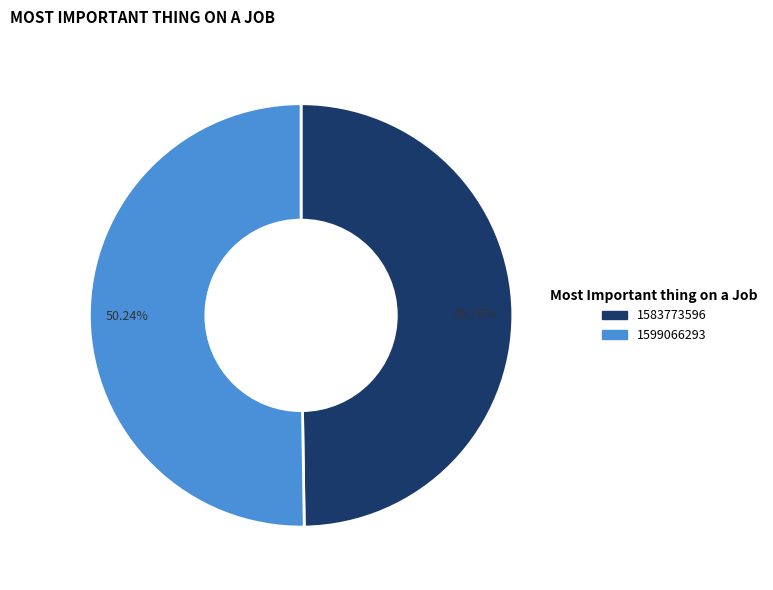

How many slices are in this pie chart?

2